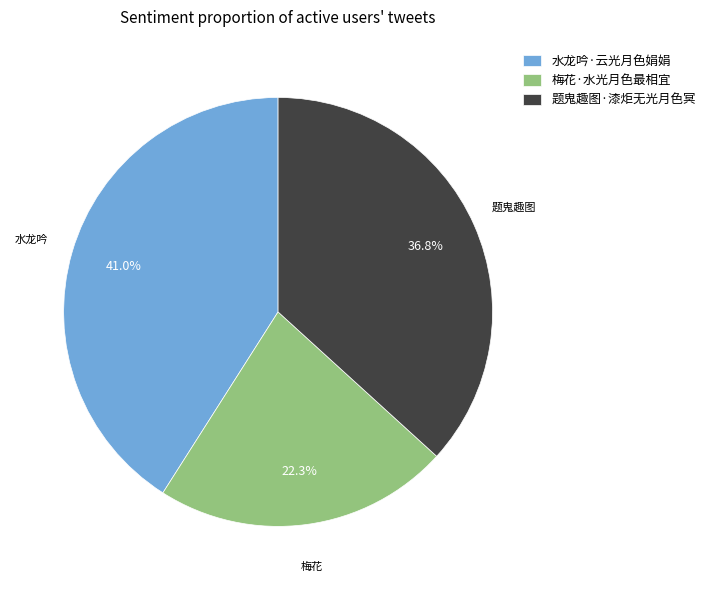

What is the smallest slice in the pie chart?

梅花·水光月色最相宜